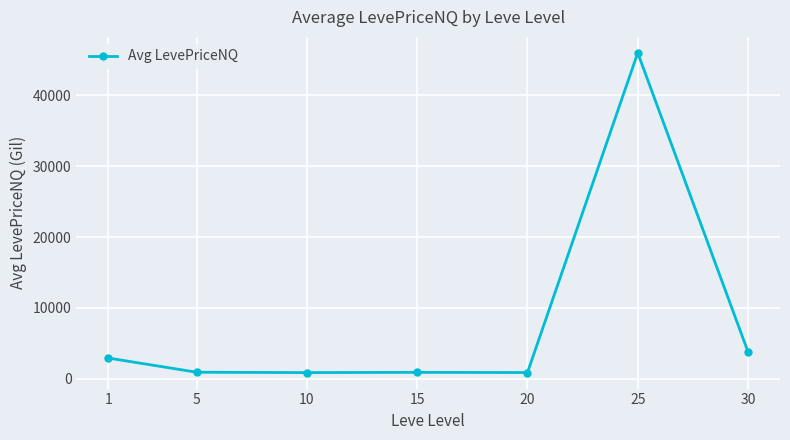

How many data points does each series have?

7